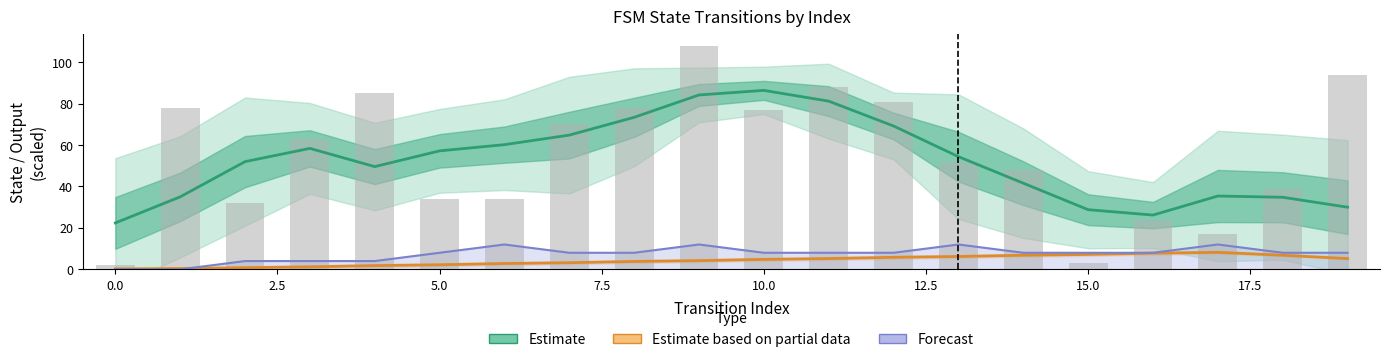

The Source State (Partial Estimate) series shows 8.2 at 17. True or false?

True